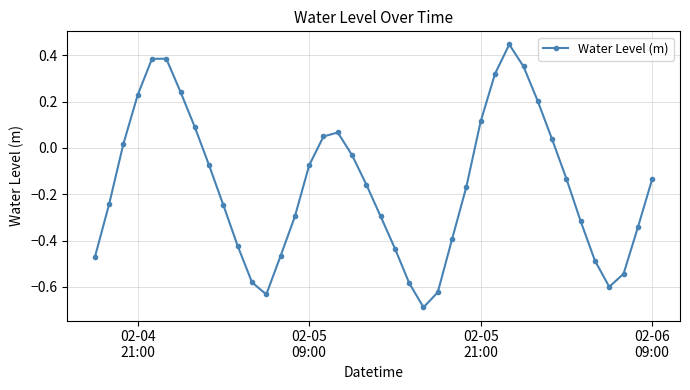

How many points are higher than both their immediate neighbors (excluding endpoints)?

3